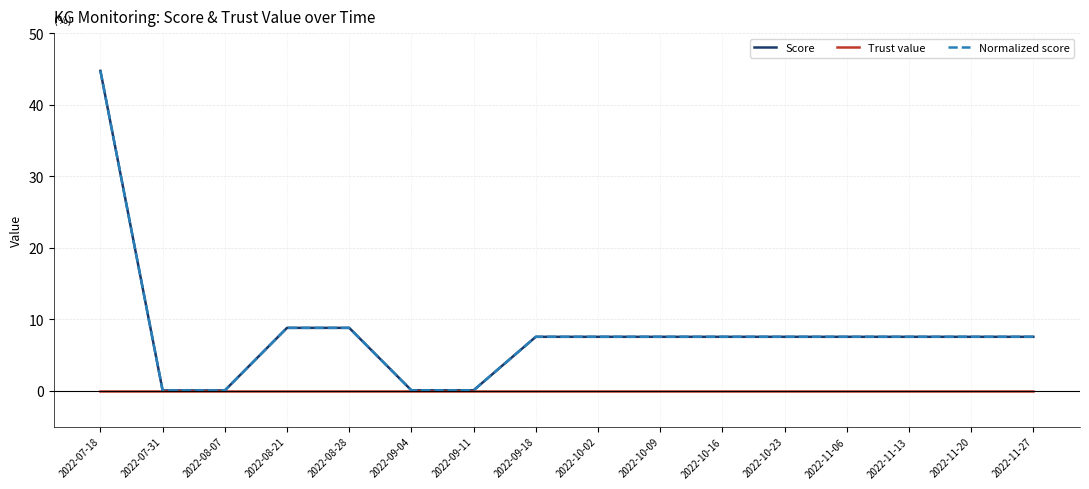

What is the maximum value shown in the chart?

44.7